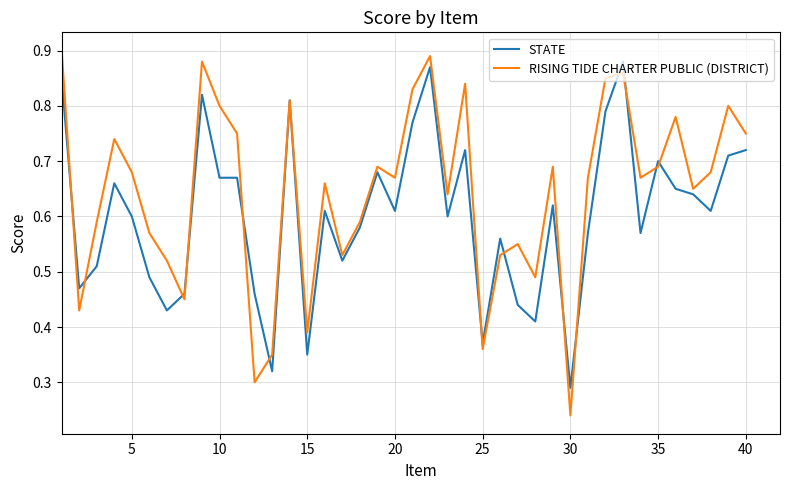

Which series has the widest spread of values?

RISING TIDE CHARTER PUBLIC (DISTRICT)